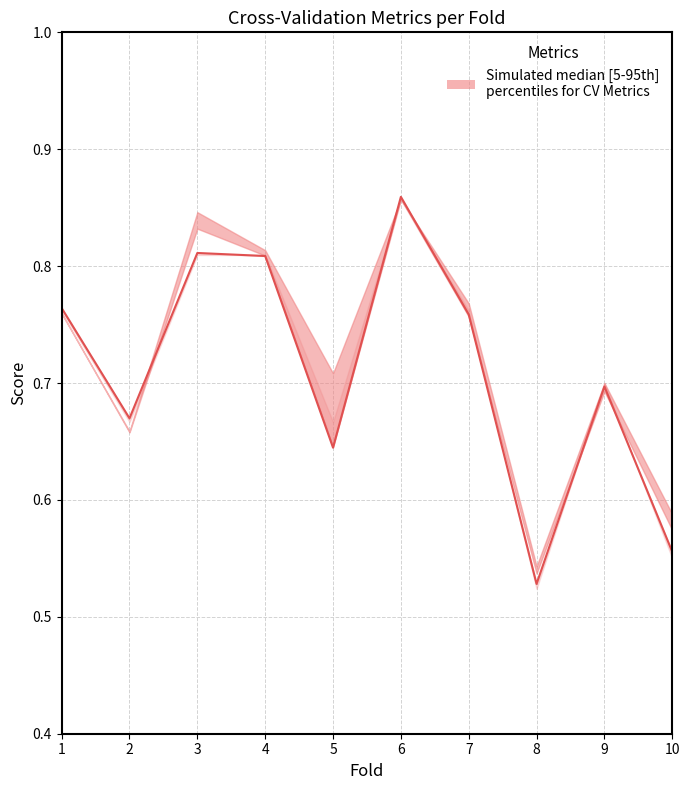

Reading left to right, what are all the values shown in this chart?

1=0.8	2=0.7	3=0.8	4=0.8	5=0.6	6=0.9	7=0.8	8=0.5	9=0.7	10=0.6